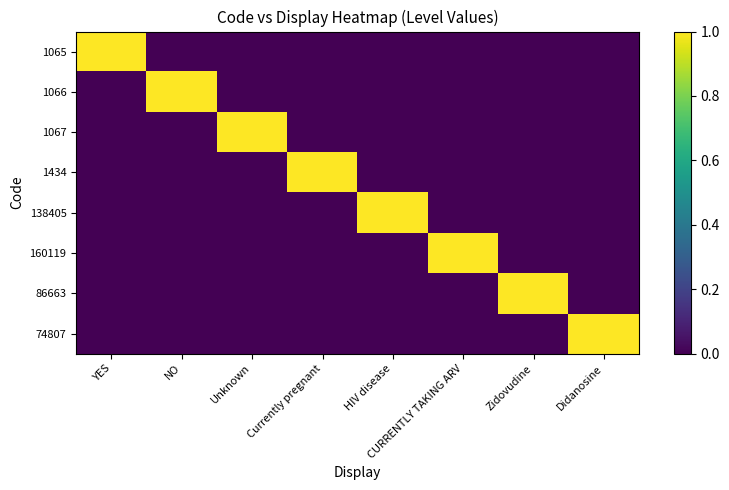

At which category is the sum across all series the highest?

YES